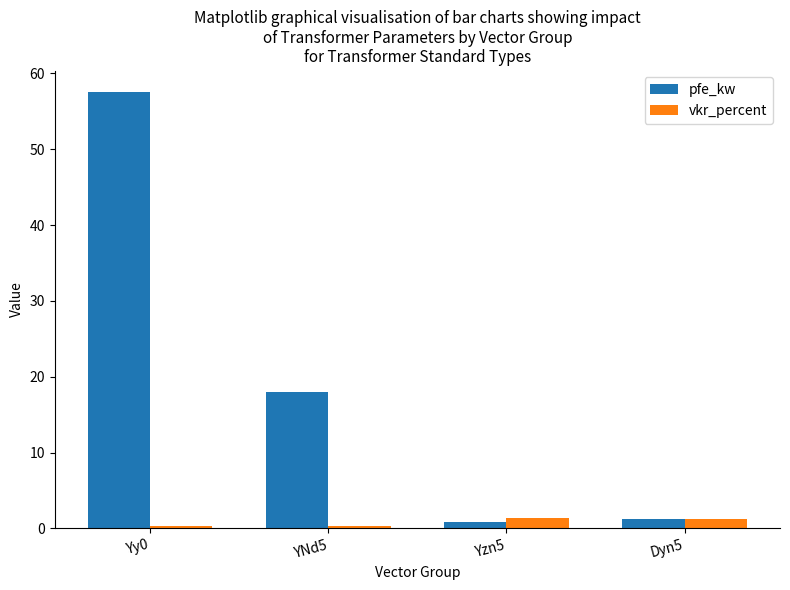

What is the difference between the maximum and minimum values in the vkr_percent series?

1.2